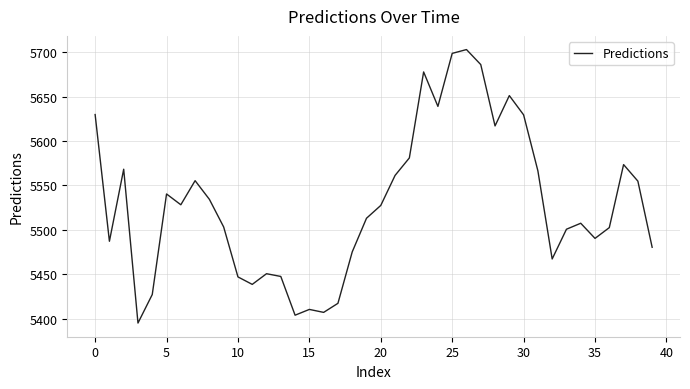

How many lines are shown in the chart?

1